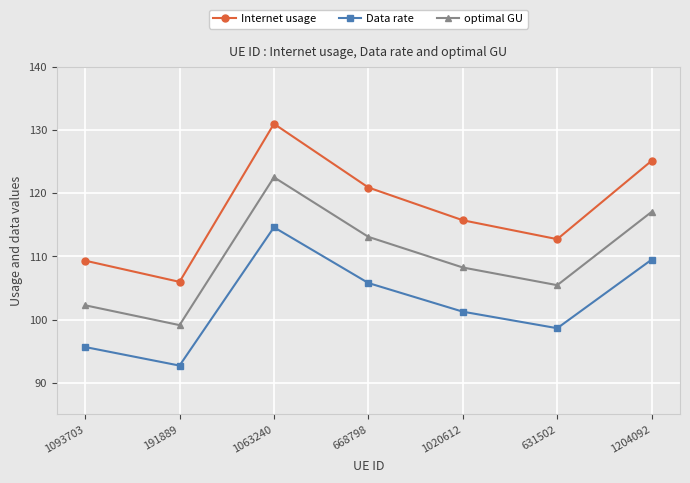

True or false: Data rate and optimal GU cross at least once.

False